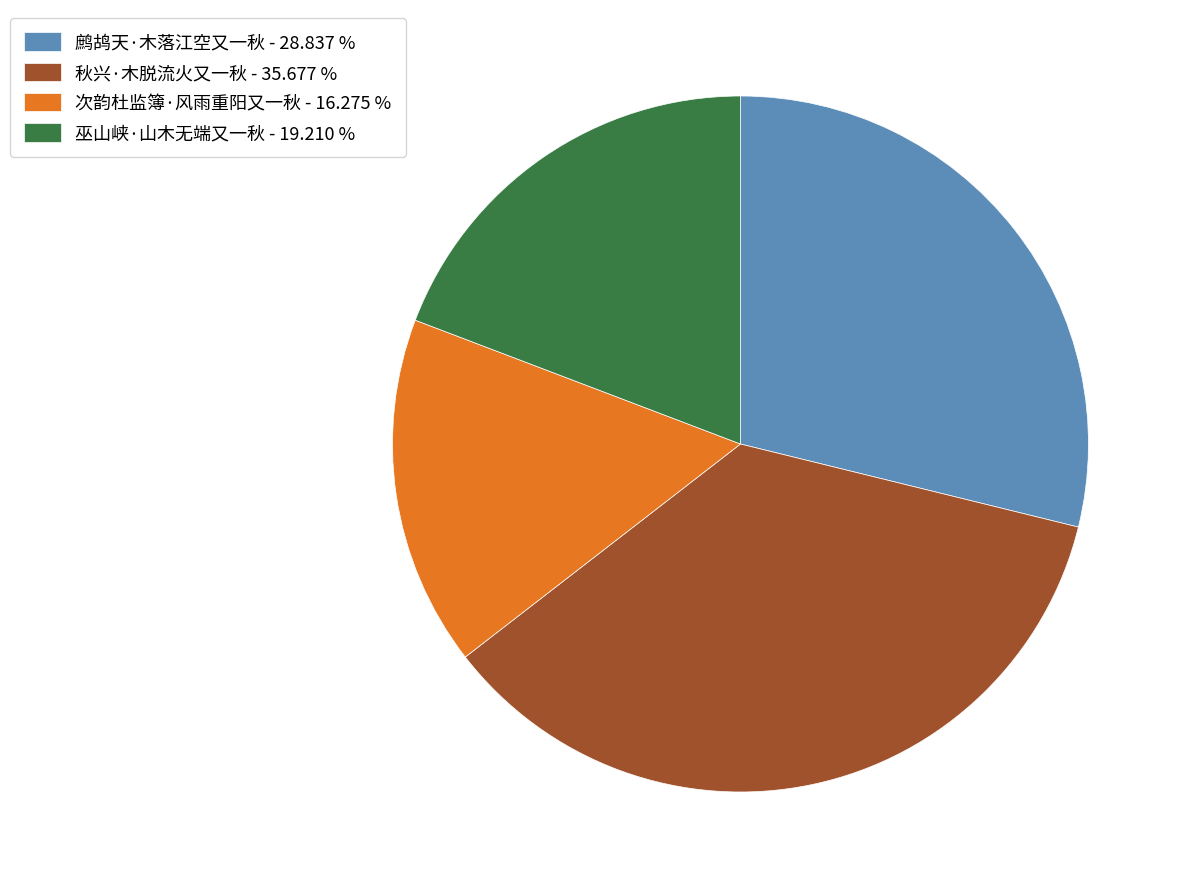

What is the largest slice in the pie chart?

秋兴·木脱流火又一秋